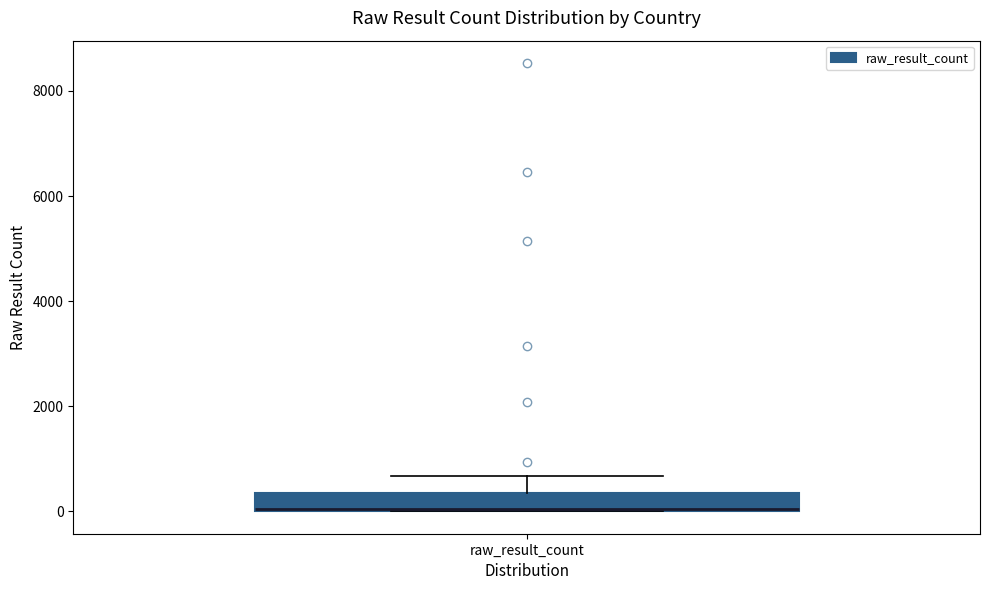

Transcribe this box plot: give where the median line is, the range the box spans, and where the two whiskers end, as read against the y-axis. The values are not printed on the chart, so give them approximately, as read against the axis.

median 0 (drawn on the box's lower edge), box 0 to 400, whiskers 0 to 600